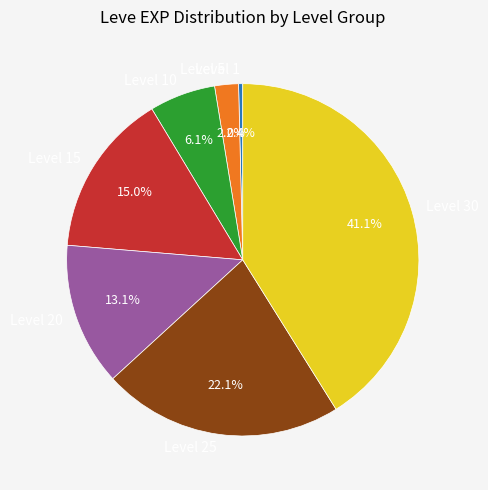

Count the number of slices in the pie.

7